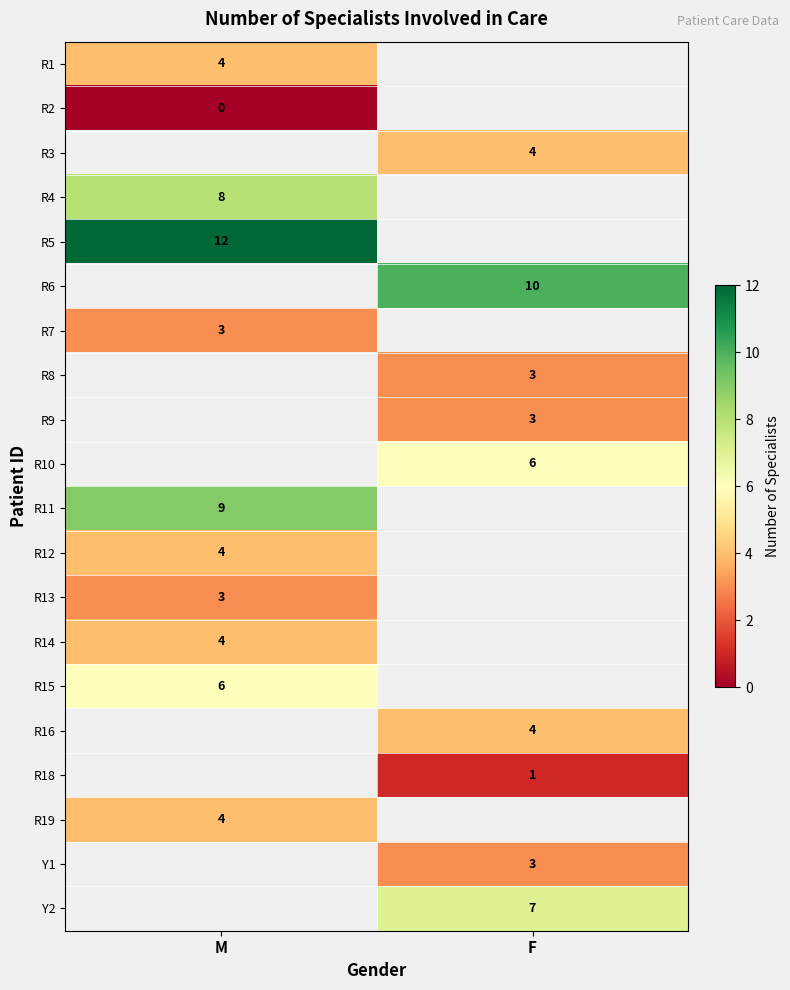

Is it true that R11 equals 9 at M?

True